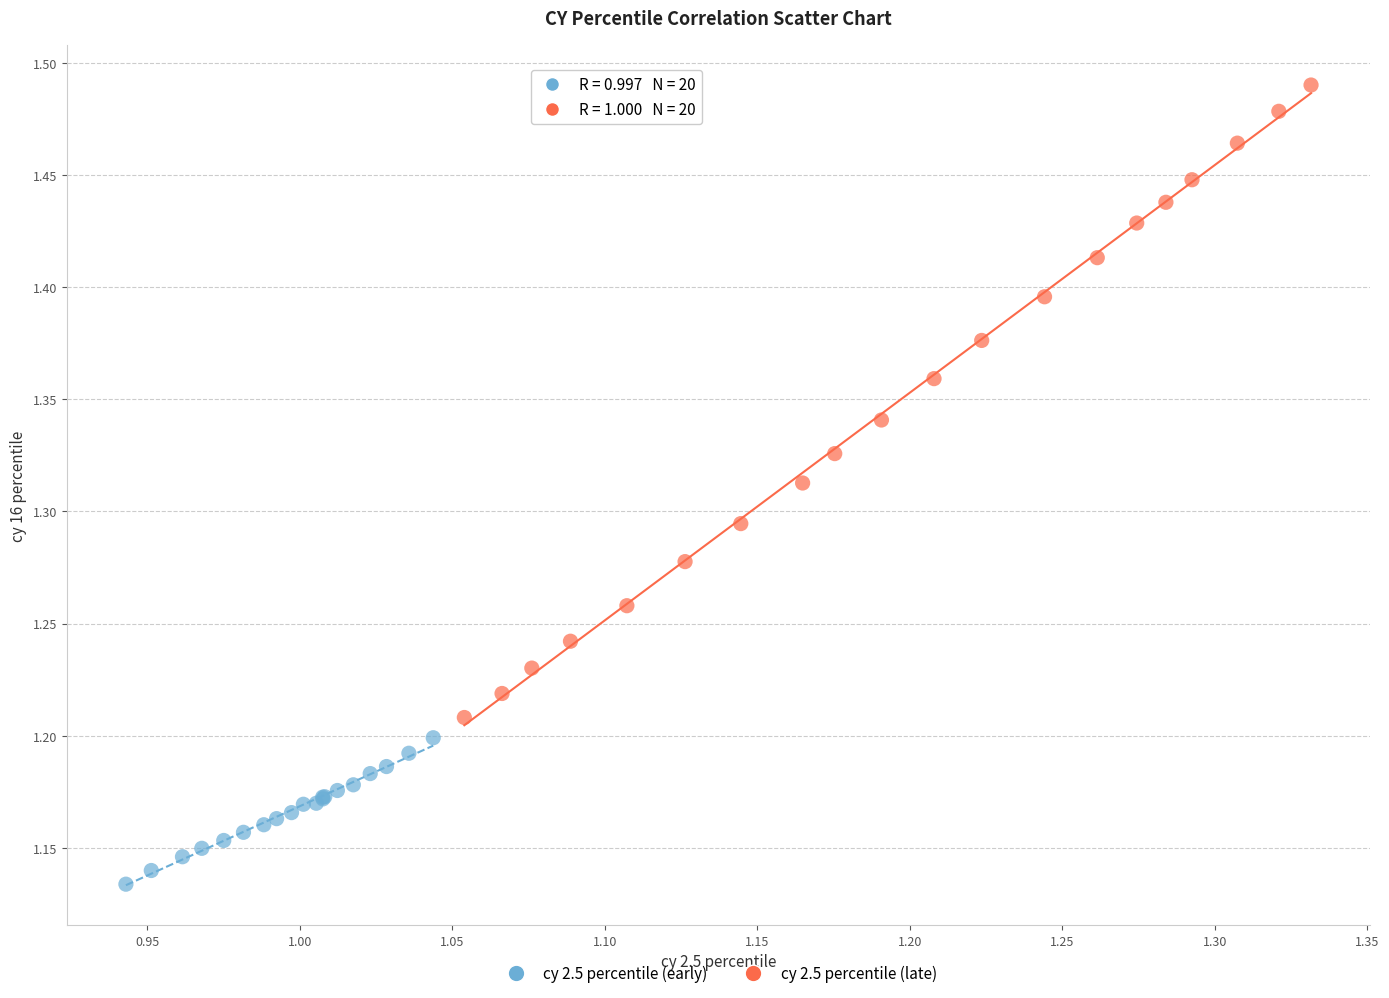

Which series reaches the maximum Y coordinate?

cy 2.5 percentile (late)